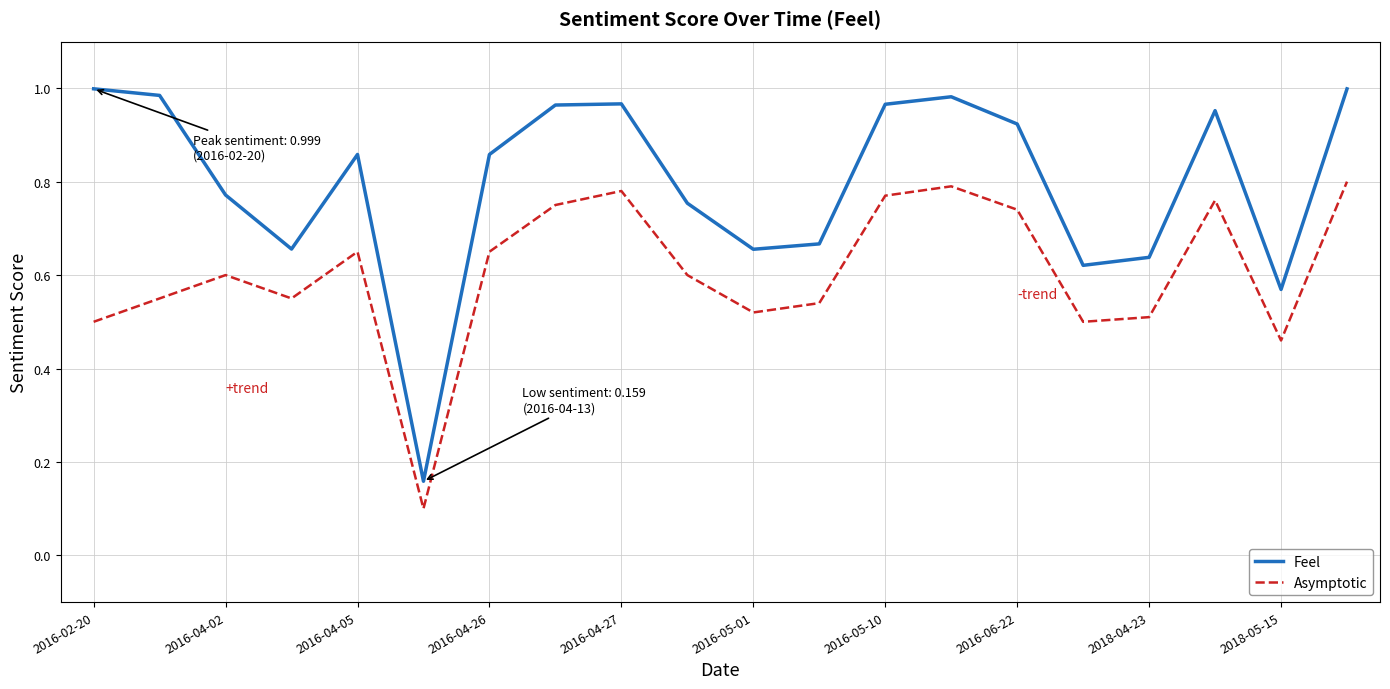

True or false: Feel and Asymptotic intersect in this chart.

False